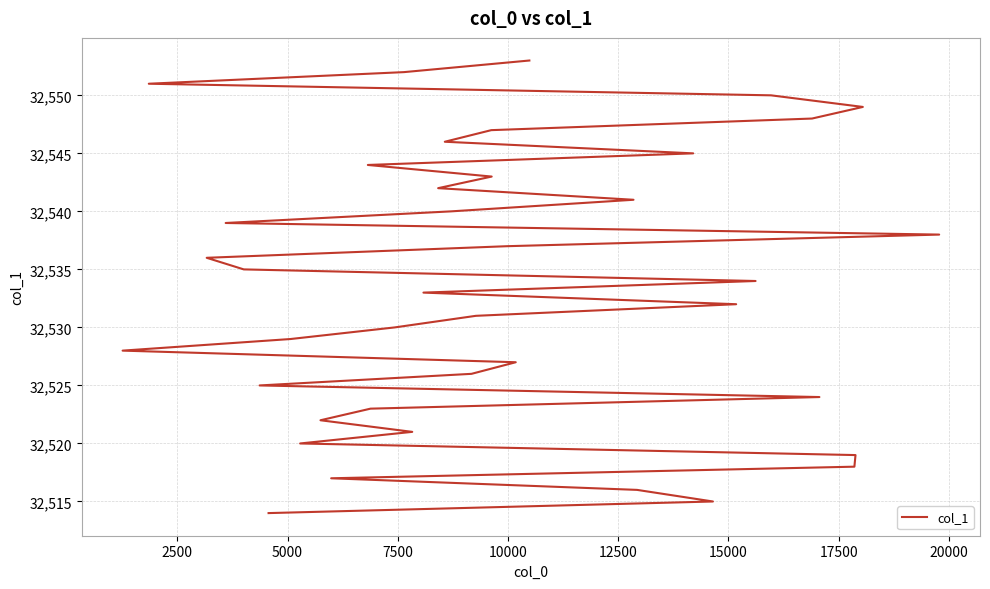

True or false: the data shows 45627 at 10.

False